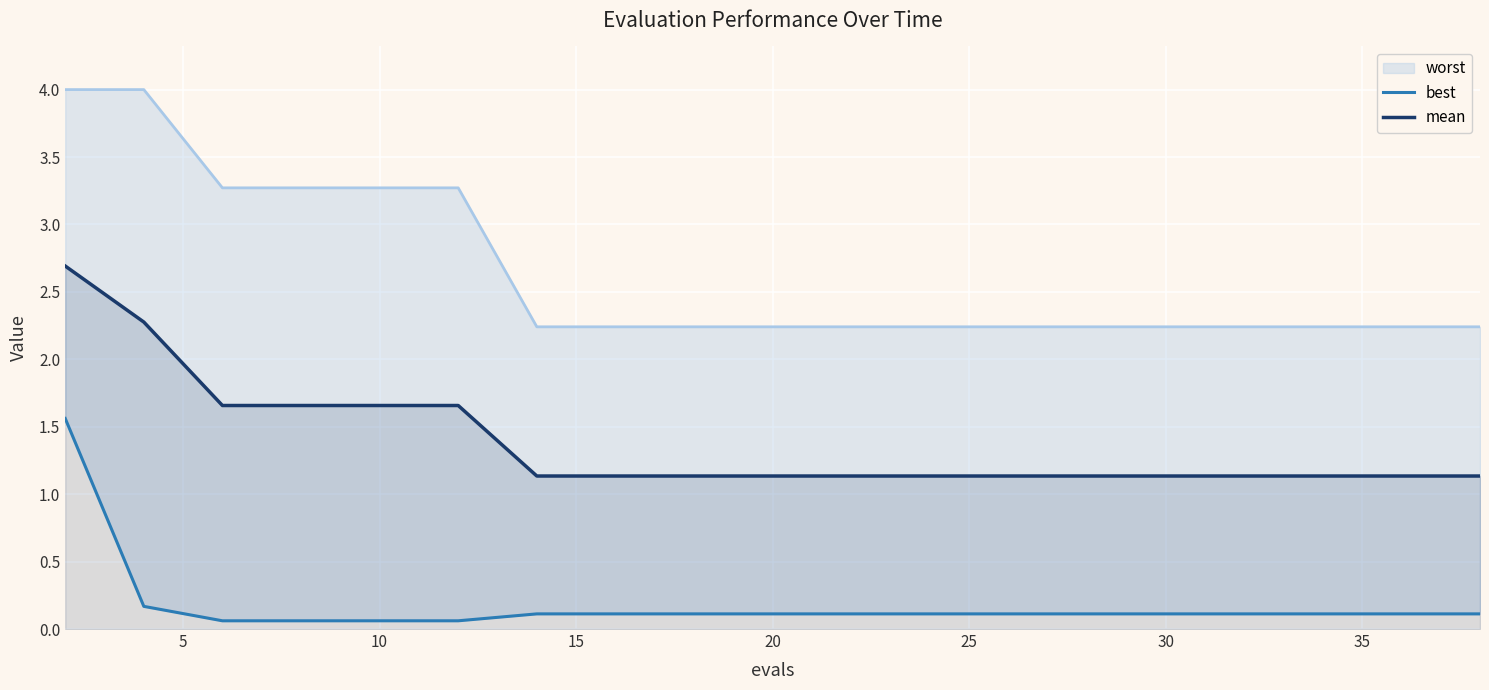

What is the lowest value of the mean series?

1.1